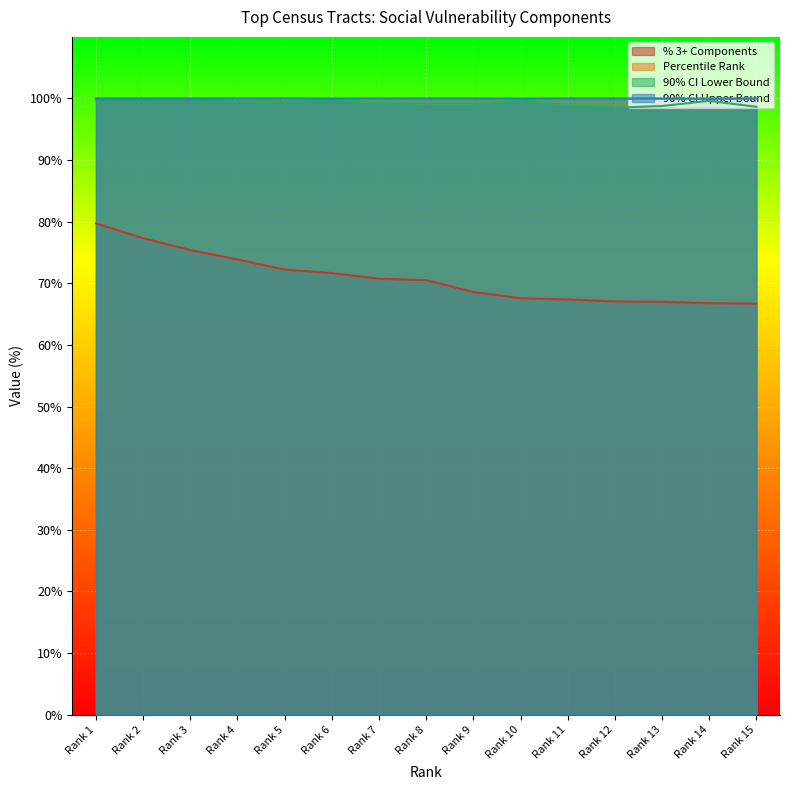

What is the value of the Percentile Rank point at the 5th from the left?

100.0